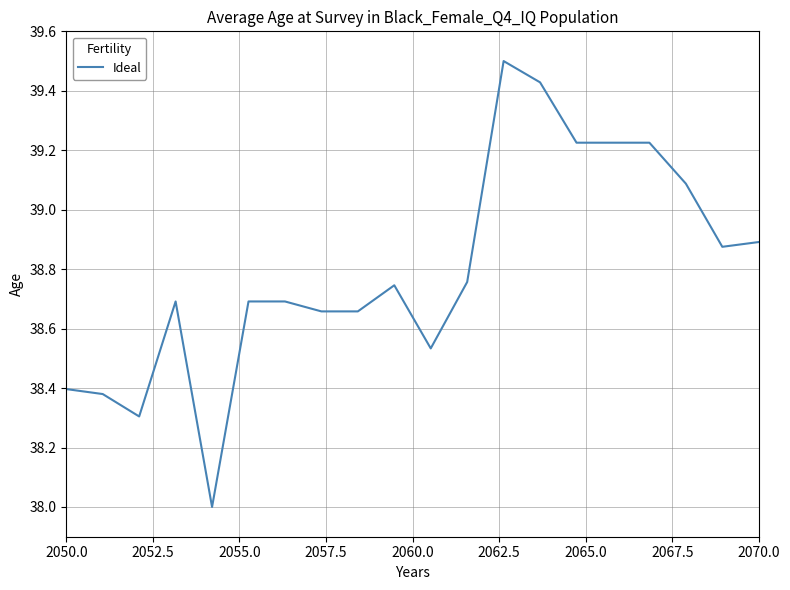

What is the smallest value displayed?

38.0